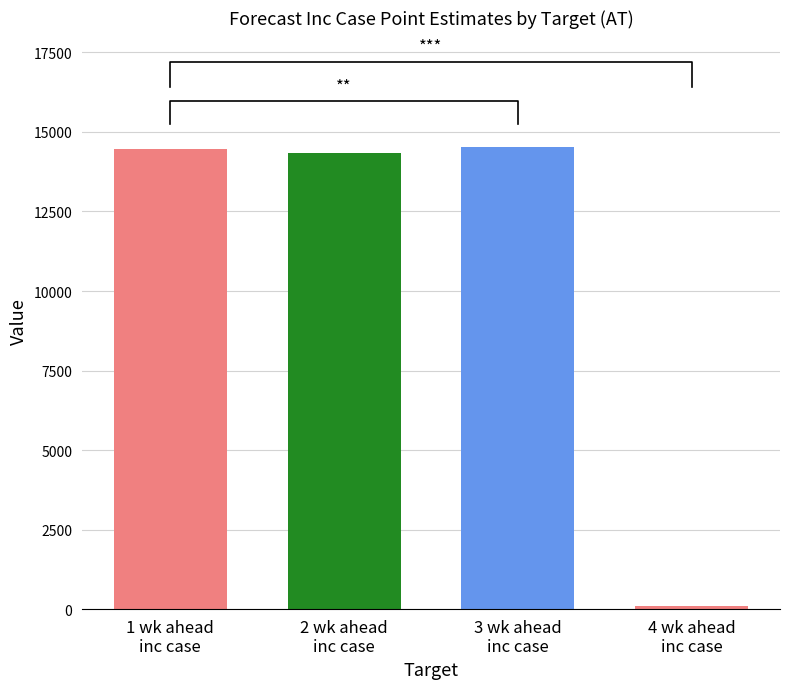

True or false: the data shows 88 at 4 wk ahead
inc case.

True